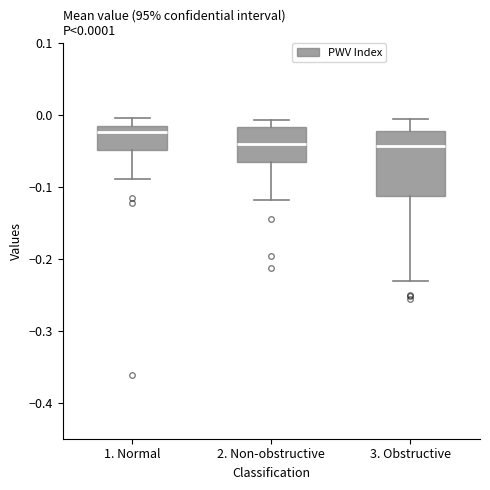

Which box is the tallest, from its lower edge to its upper edge?

3. Obstructive